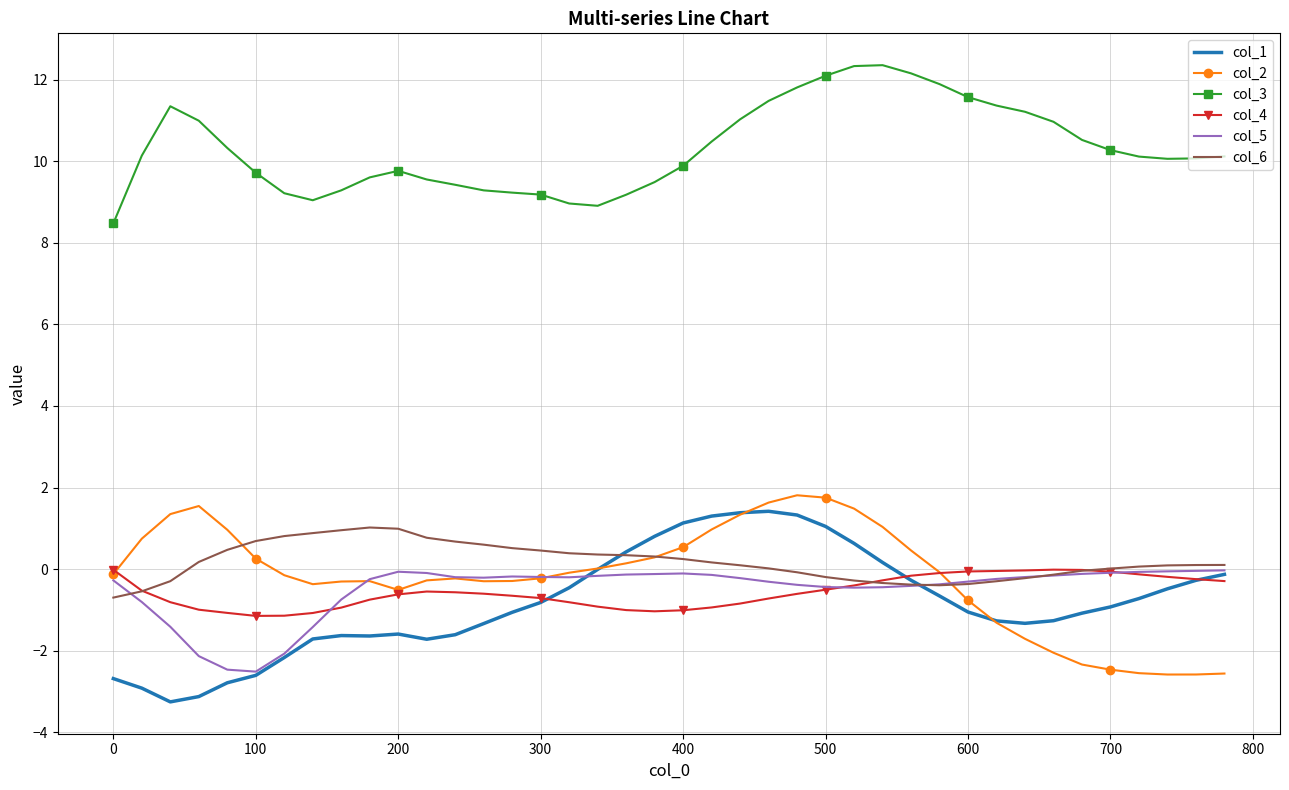

What are all the series names shown in the legend?

col_1, col_2, col_3, col_4, col_5, col_6